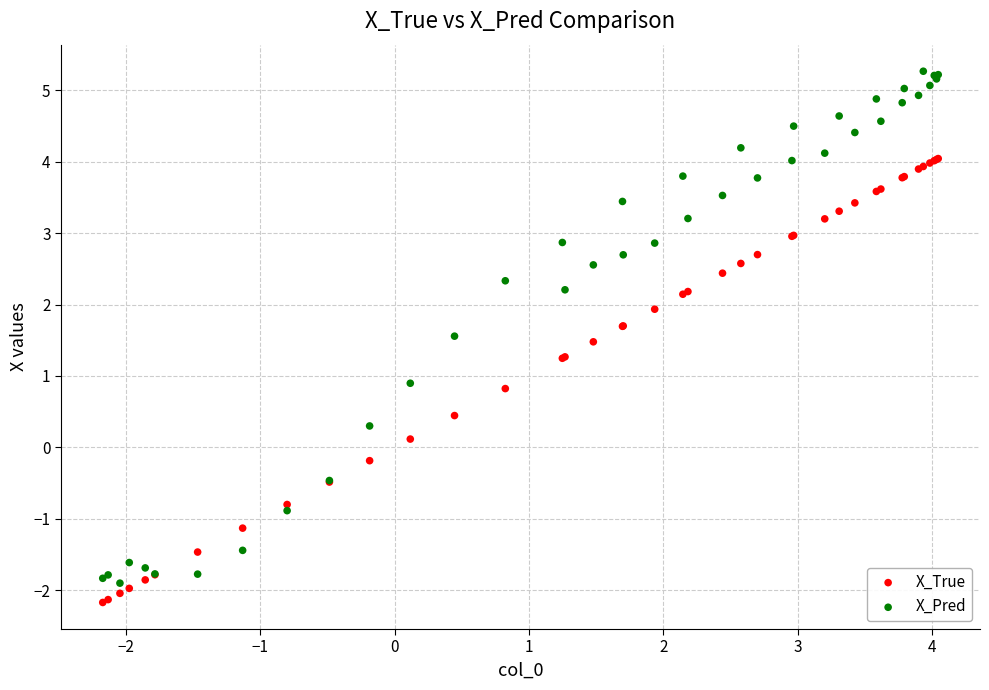

What is the X range (max minus min) for the scatter plot?

6.2